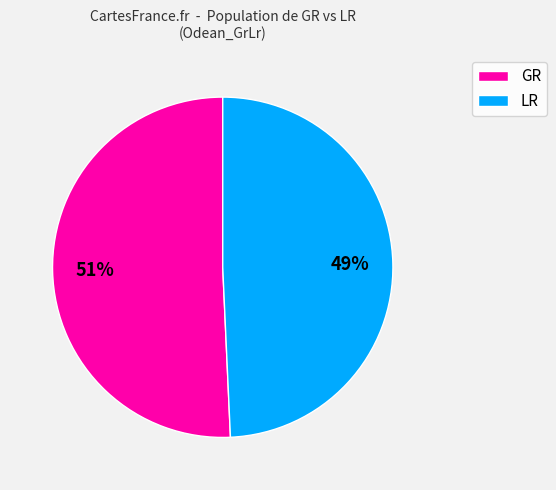

Which slice is the largest?

GR